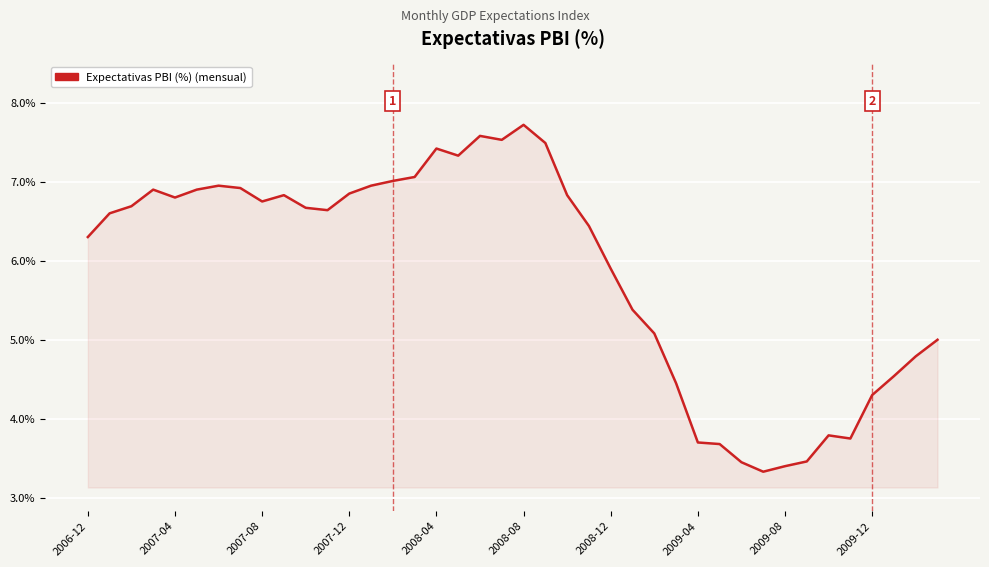

What is the greatest value displayed?

7.7